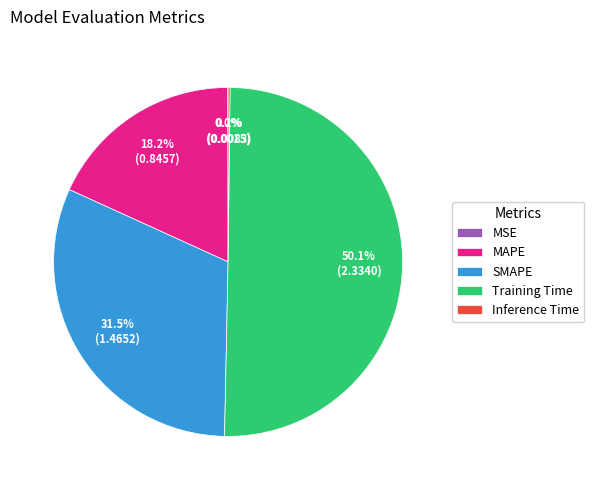

Approximately how many times larger is the value at SMAPE compared to Training Time?

0.6